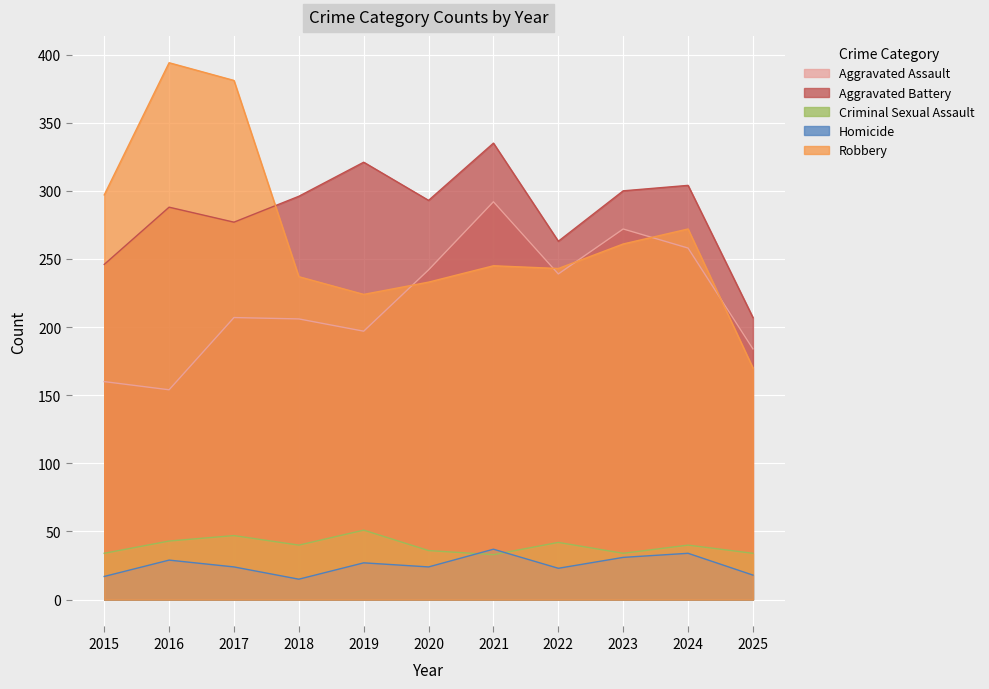

Reading left to right, what are all the values shown in this chart?

Aggravated Assault: 160	154	207	206	197	242	292	239	272	258	184
Aggravated Battery: 246	288	277	296	321	293	335	263	300	304	207
Criminal Sexual Assault: 34	43	47	40	51	36	33	42	34	40	34
Homicide: 17	29	24	15	27	24	37	23	31	34	18
Robbery: 297	394	381	237	224	233	245	243	261	272	170